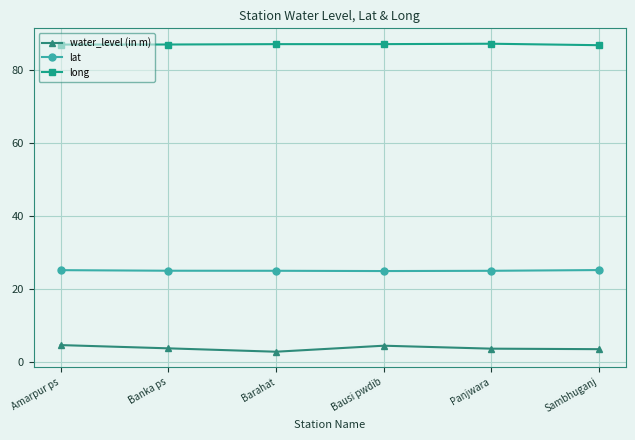

What is the label of the 2nd point from the left?

Banka ps